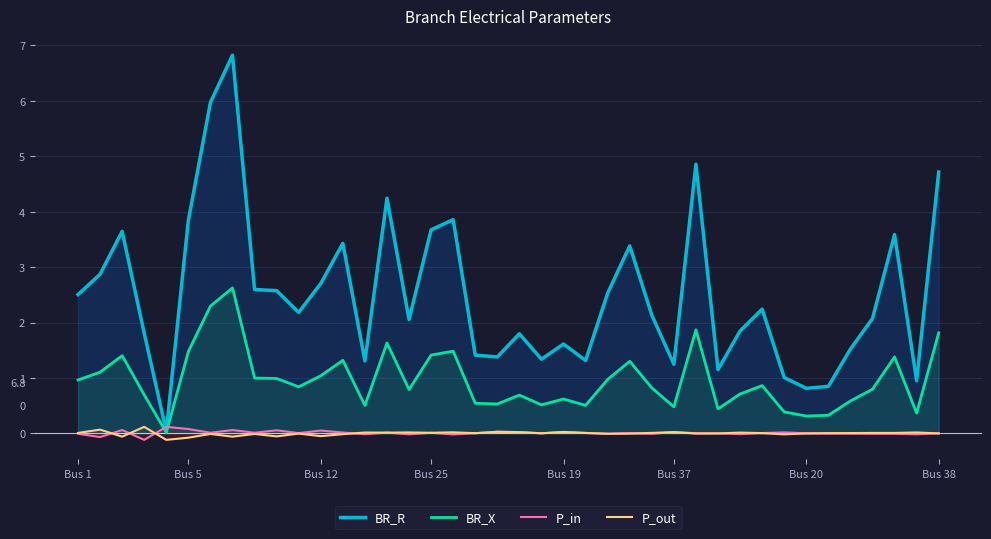

True or false: P_in has a value of 0.0 at 10.

True